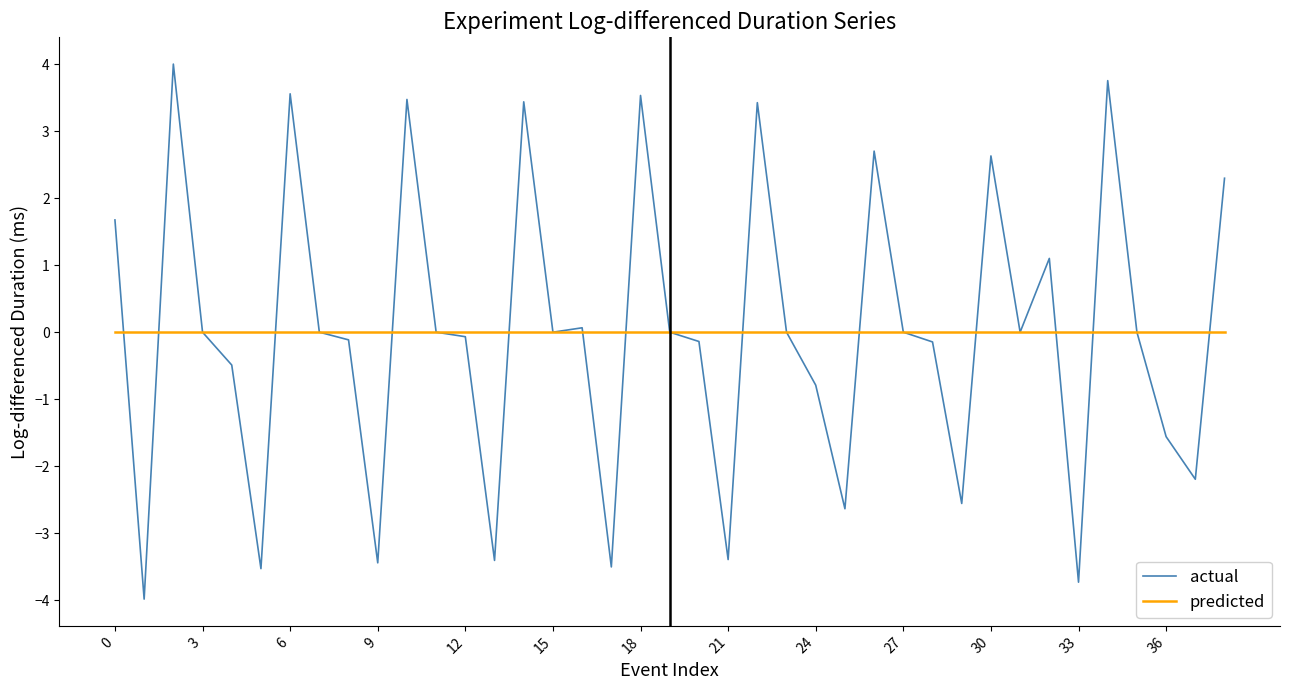

Rank the series by their maximum value, from lowest to highest.

predicted, actual